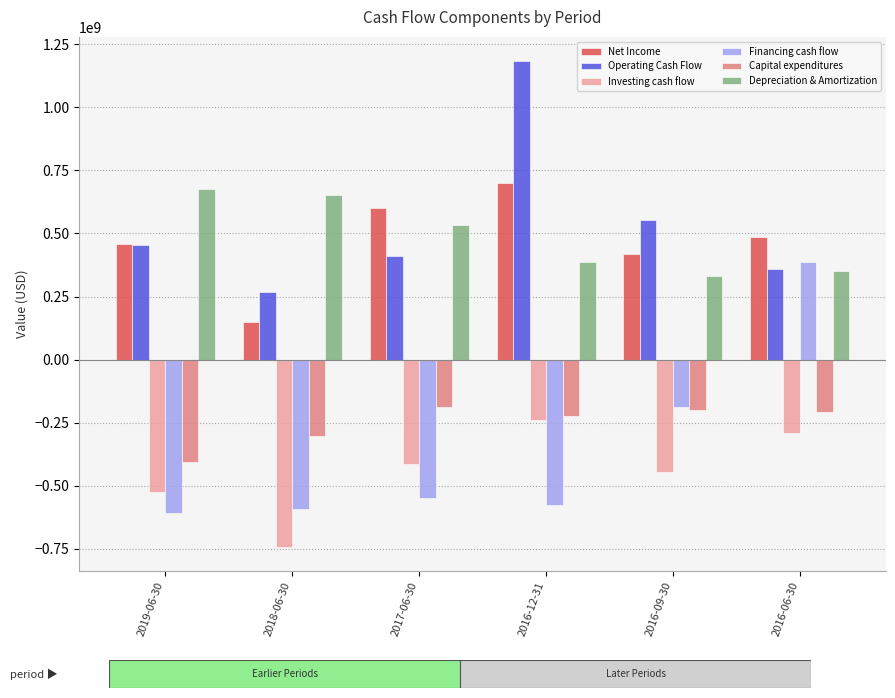

At which label does Capital expenditures reach its minimum?

2019-06-30